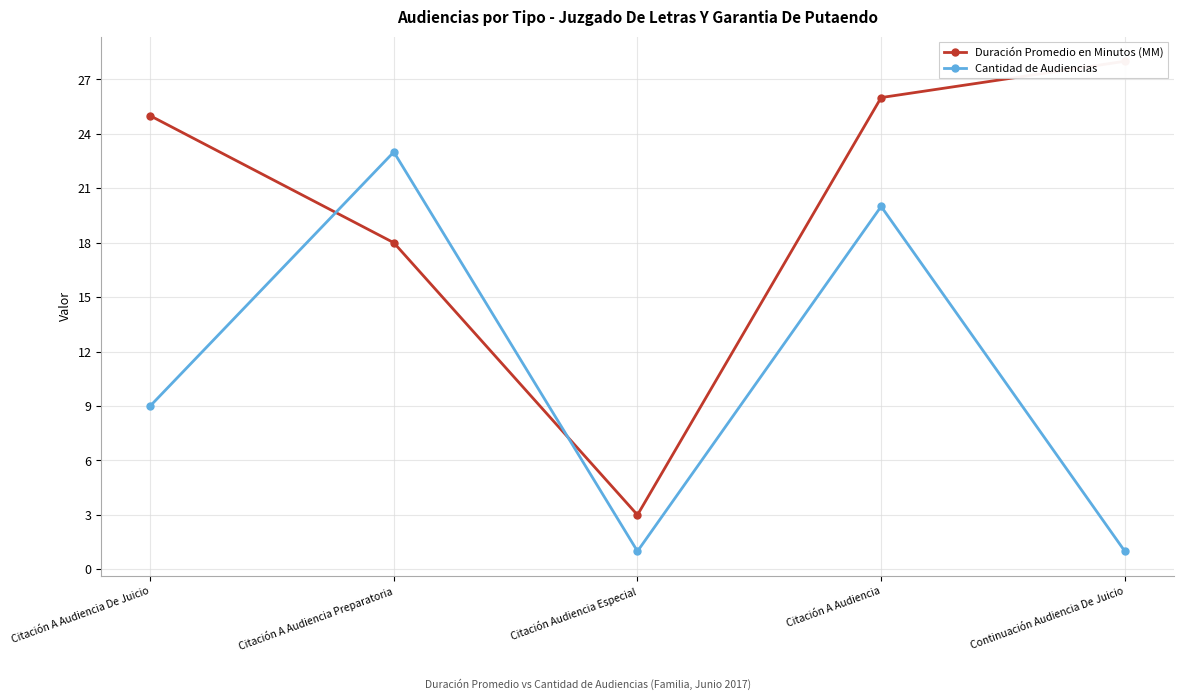

After their last crossing, which series has the higher values: Duración Promedio en Minutos (MM) or Cantidad de Audiencias?

Duración Promedio en Minutos (MM)